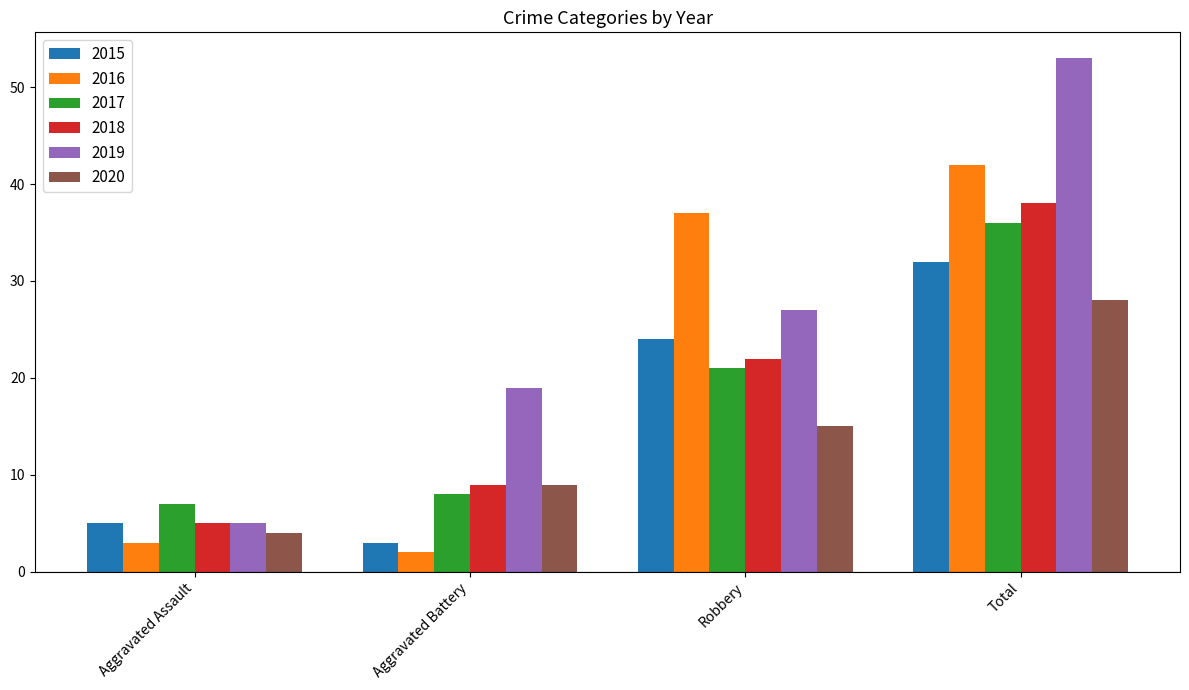

What is the difference between the highest and lowest values at Aggravated Assault?

4